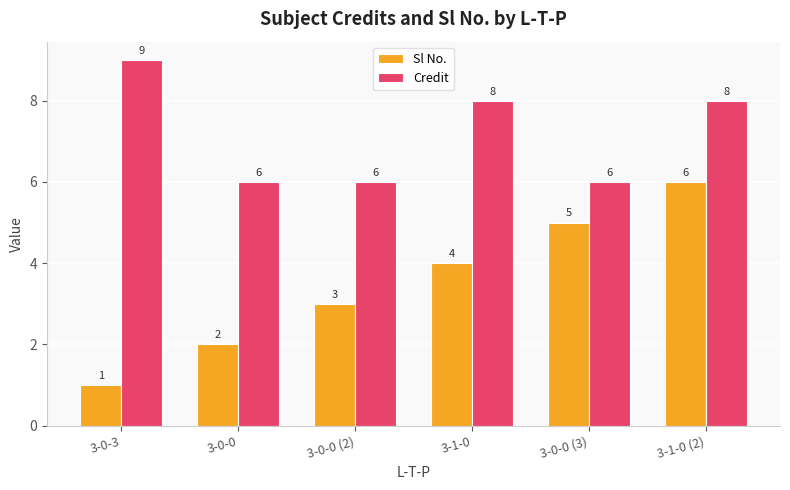

At which category is the sum across all series the highest?

3-1-0 (2)